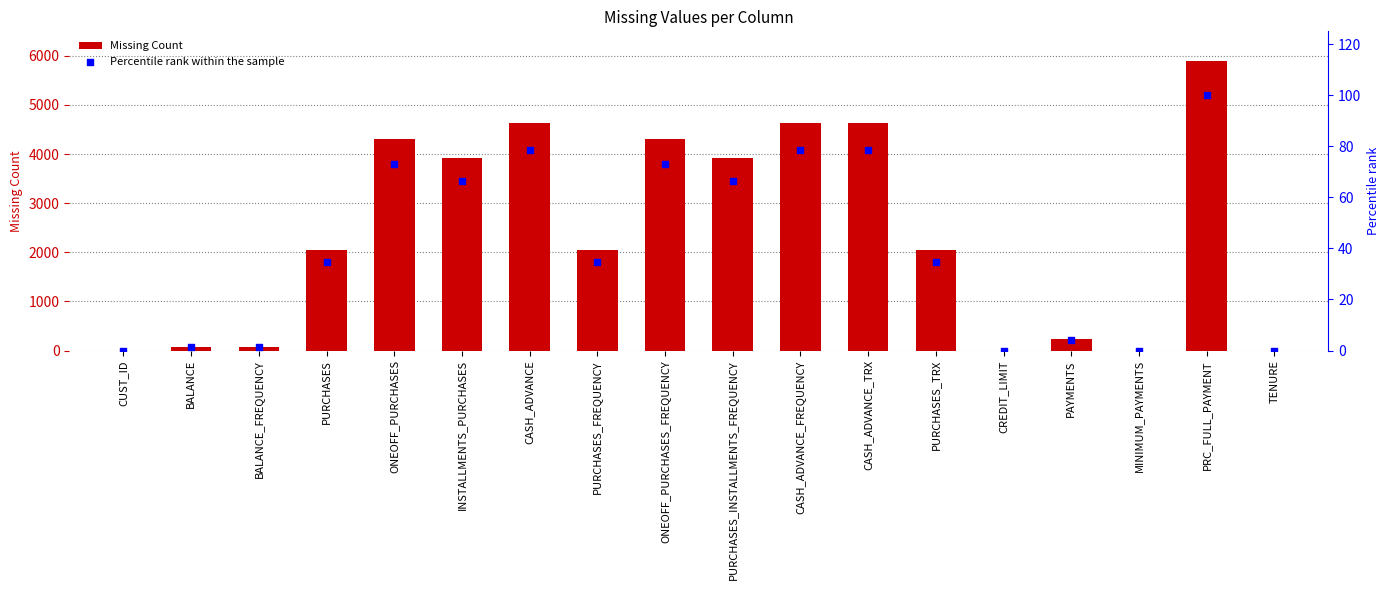

At how many categories does at least one series exceed 702?

11